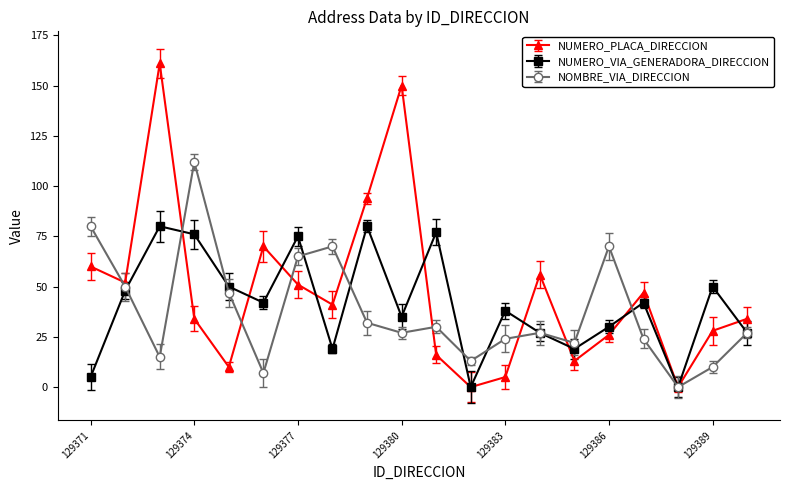

Does the chart have visible grid lines?

No